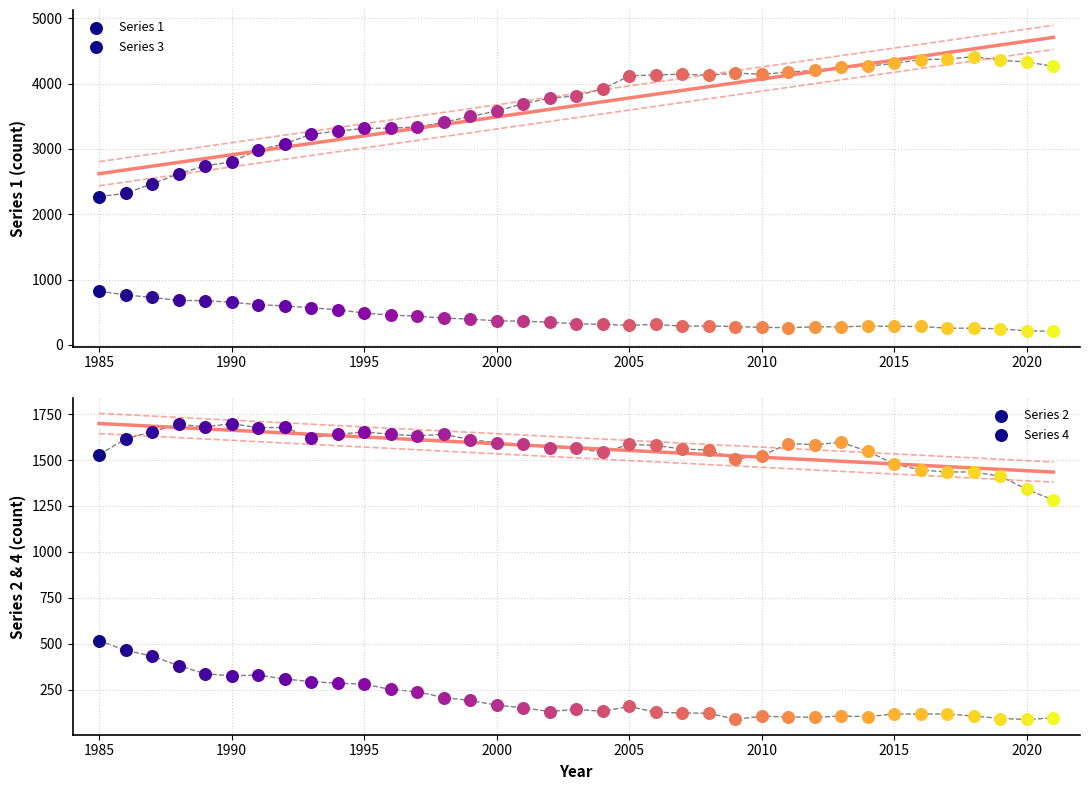

Which series has the largest total across all categories?

1